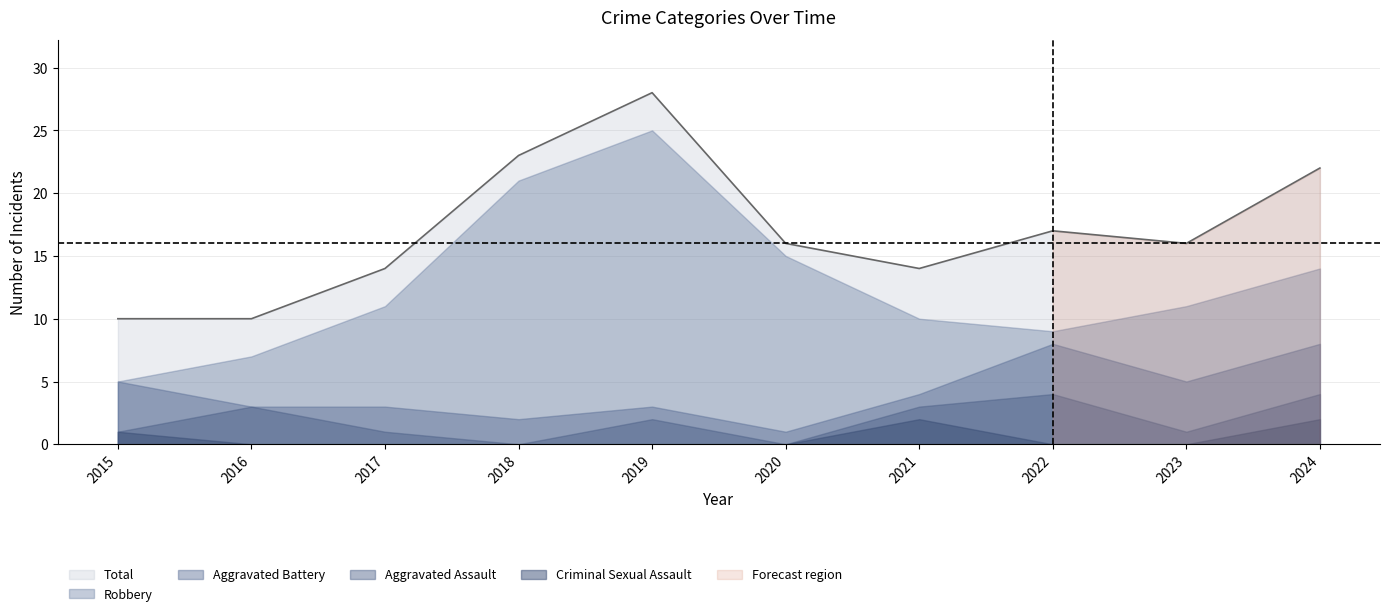

At which category does the chart reach its peak across all series?

2019